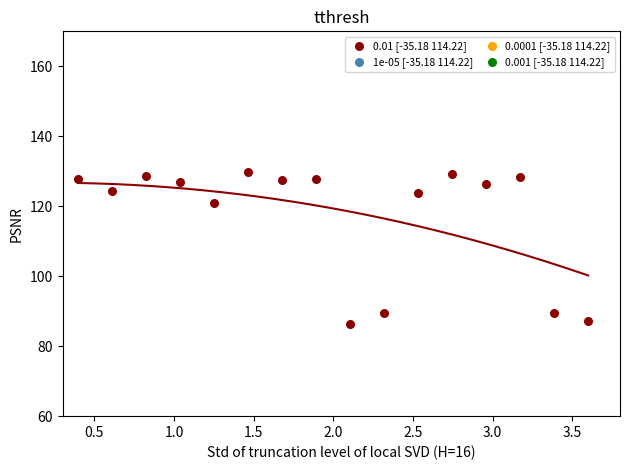

What Y value in the scatter plot is closest to 108?

120.9